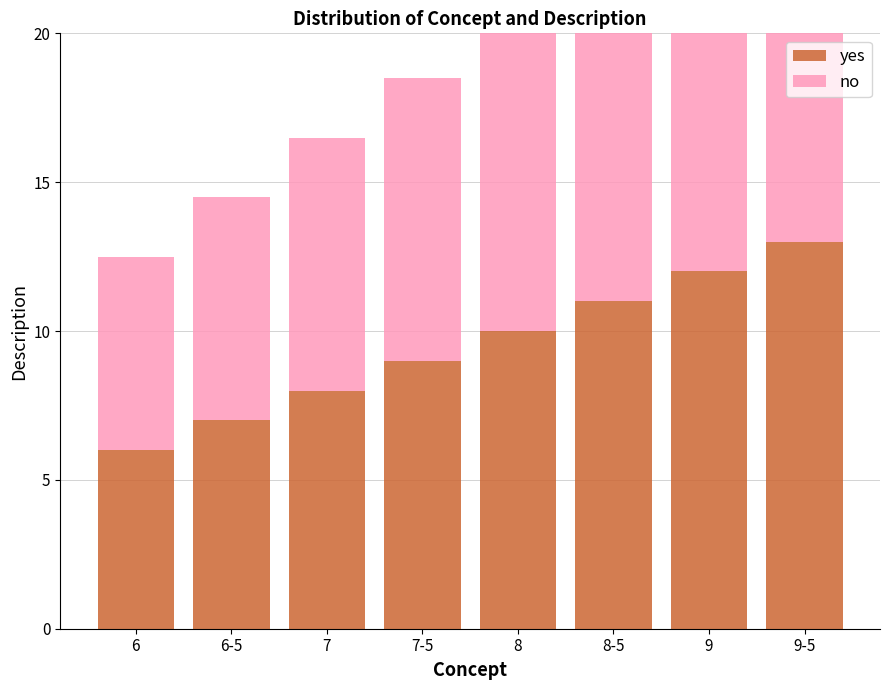

Reading left to right, what are all the values shown in this chart?

yes: 6.0	7.0	8.0	9.0	10.0	11.0	12.0	13.0
no: 6.5	7.5	8.5	9.5	10.5	11.5	12.5	13.0